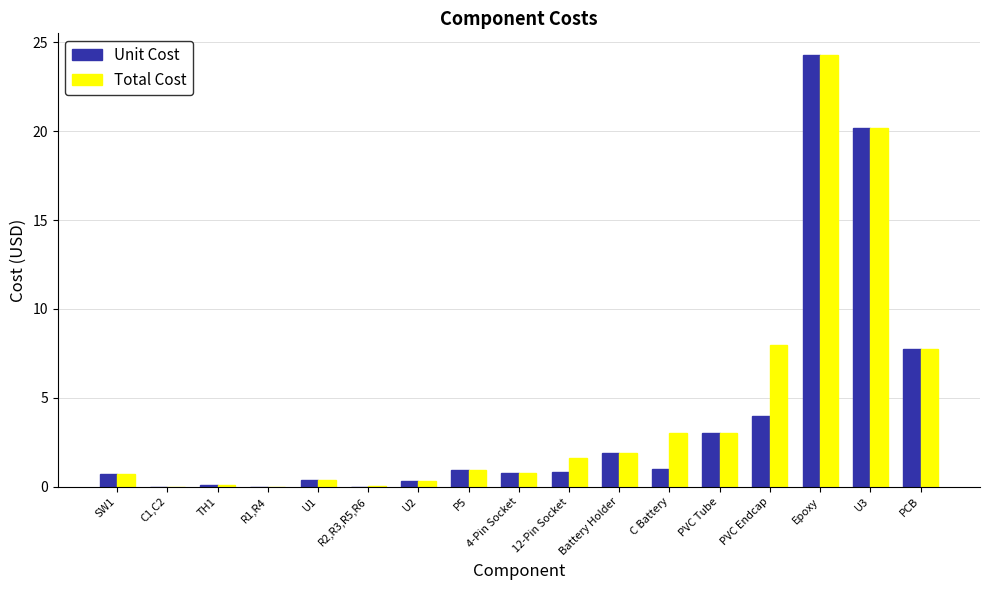

At which category is the sum across all series the highest?

Epoxy